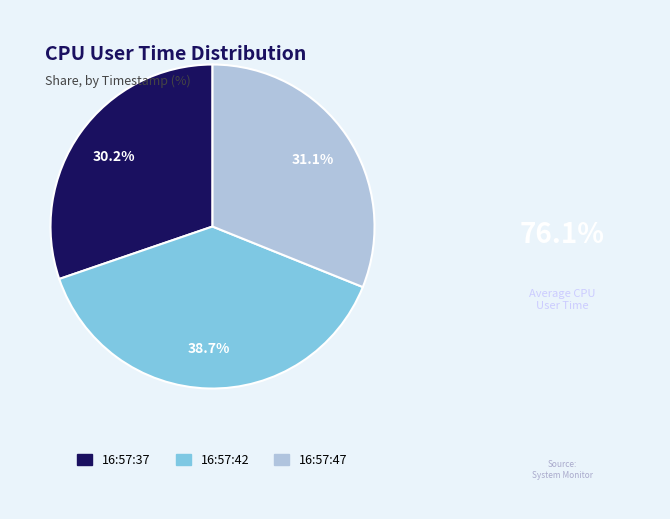

Which has a higher value, 16:57:47 or 16:57:42?

16:57:42